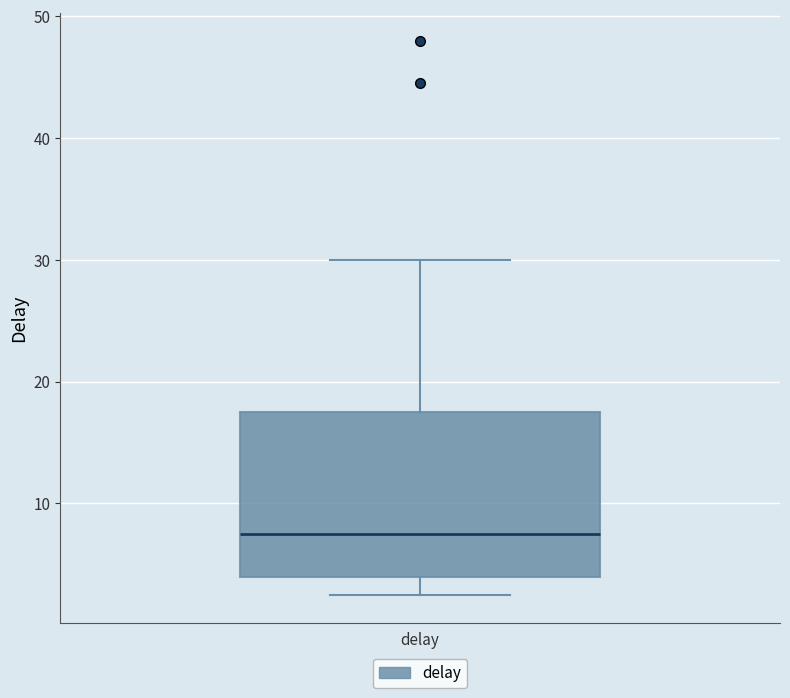

Where is the lower edge of the box for delay on the y-axis? The values are not printed on the chart, so give them approximately, as read against the axis.

4